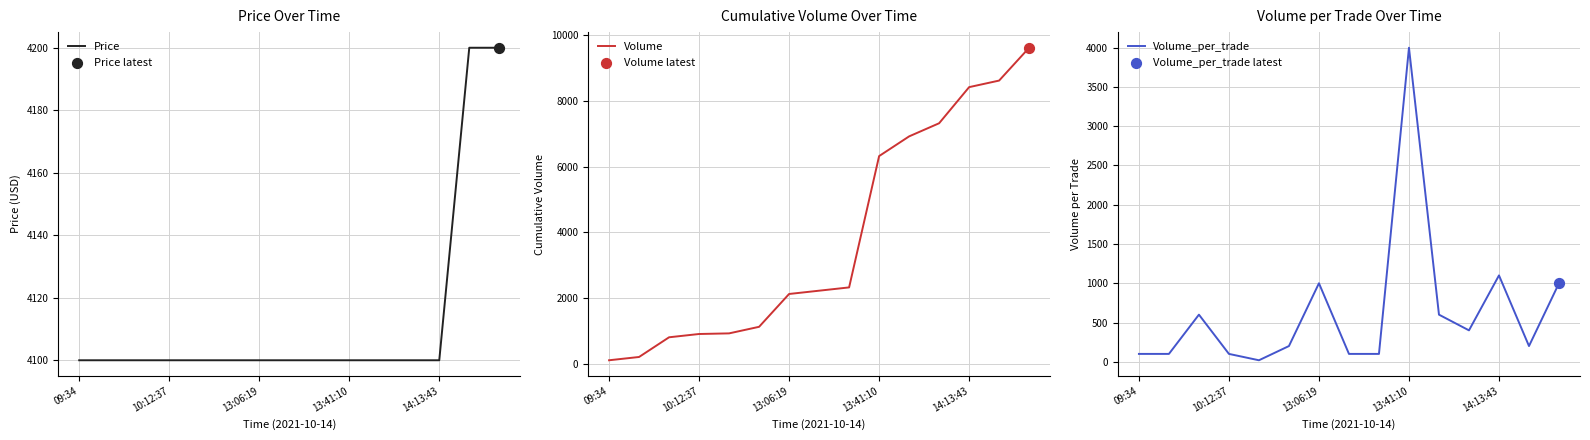

At how many categories does at least one series exceed 1871?

15